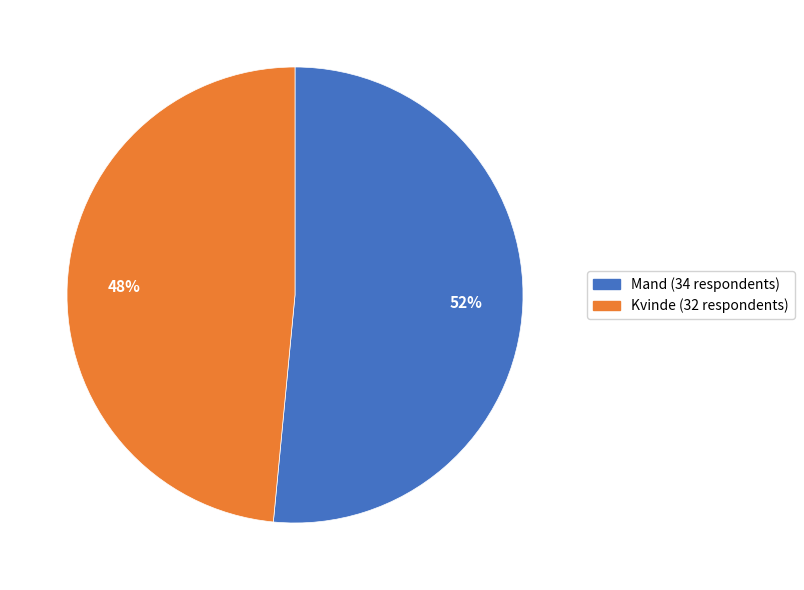

Approximately how many times larger is the value at Mand compared to Kvinde?

1.1